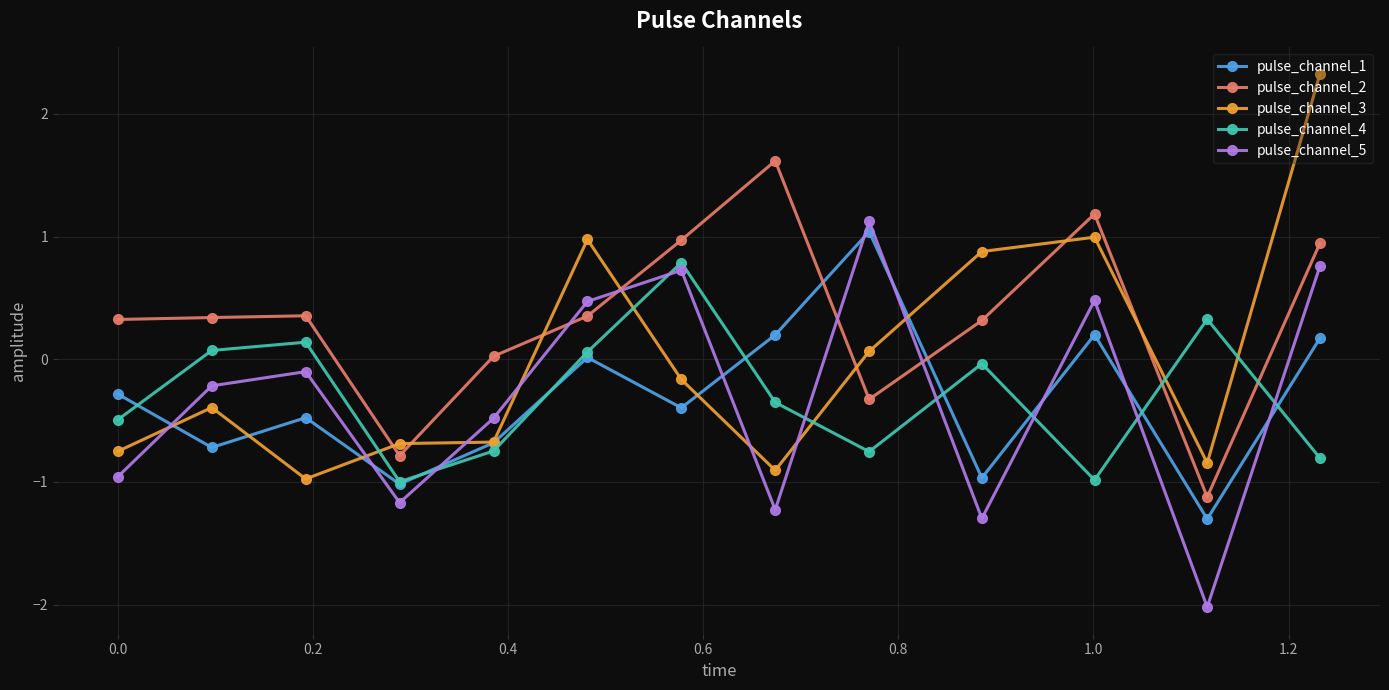

Which series has the widest spread of values?

pulse_channel_3